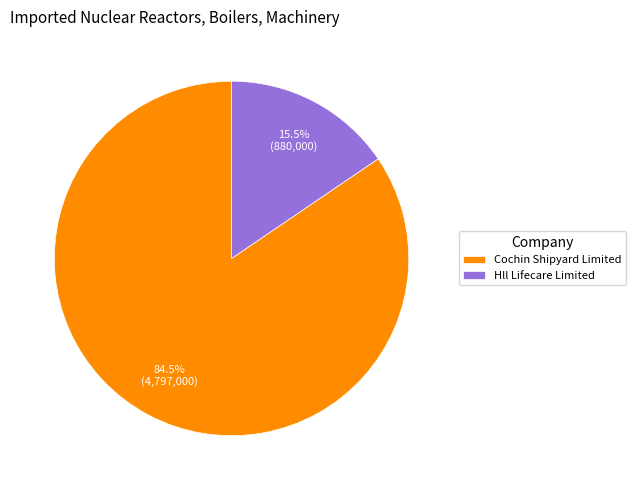

Count the number of slices in the pie.

2